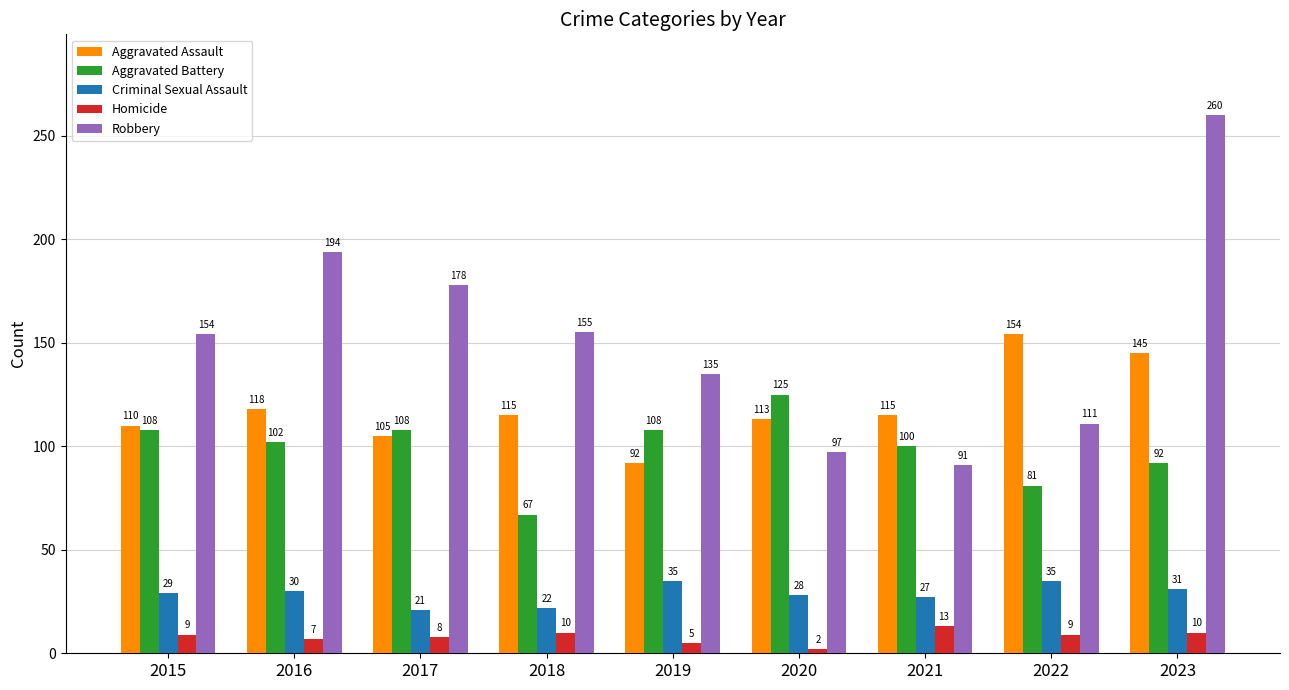

List the series in order of their peak value, lowest first.

Homicide, Criminal Sexual Assault, Aggravated Battery, Aggravated Assault, Robbery